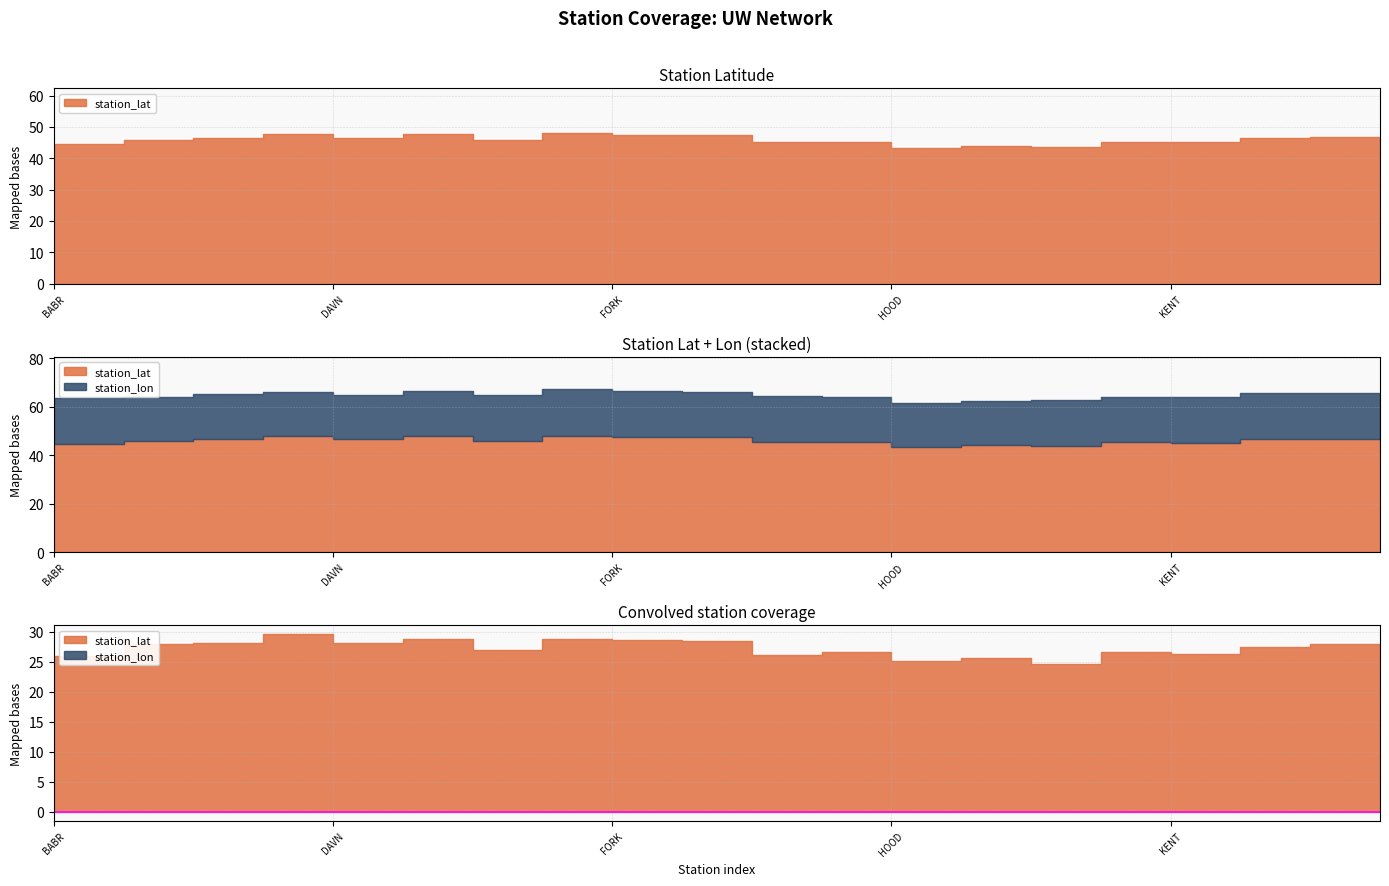

True or false: station_lon and station_lat cross at least once.

False